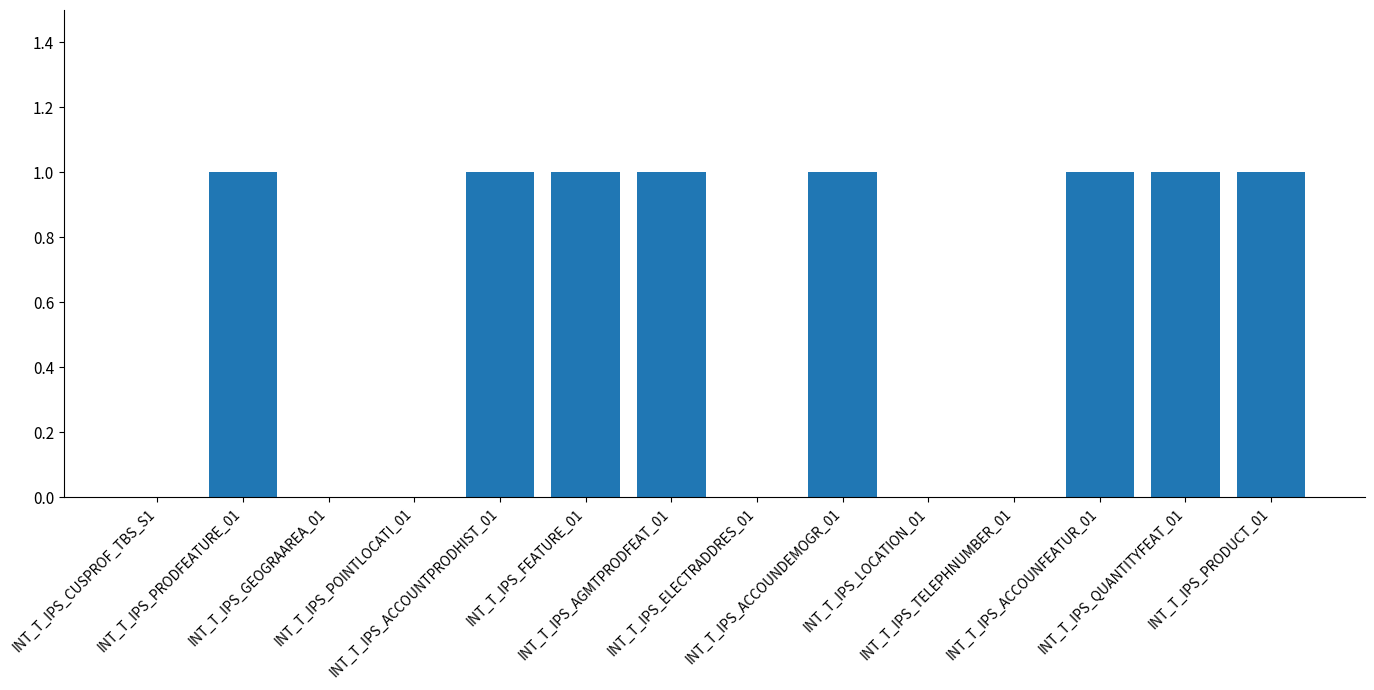

What is the greatest value displayed?

1